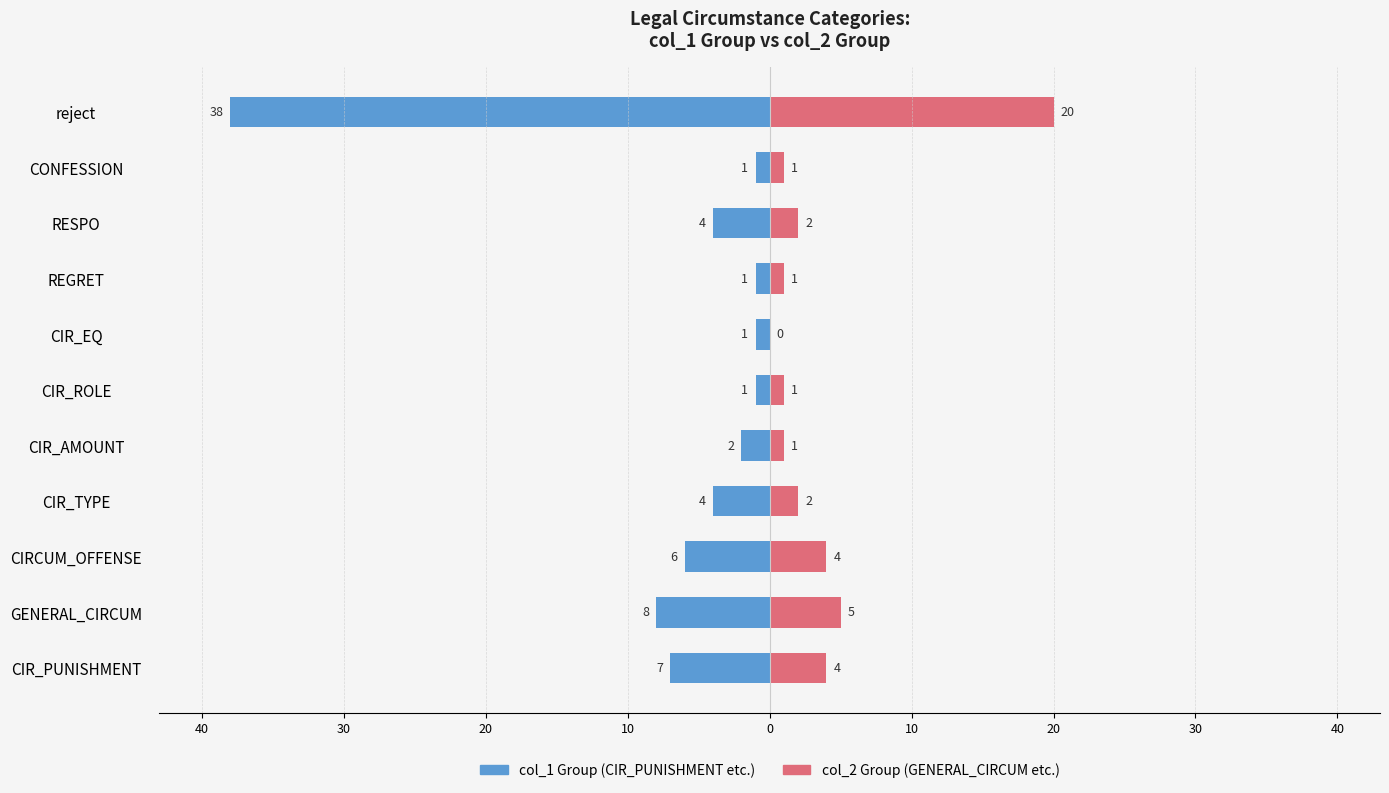

How many bars are there in total?

22